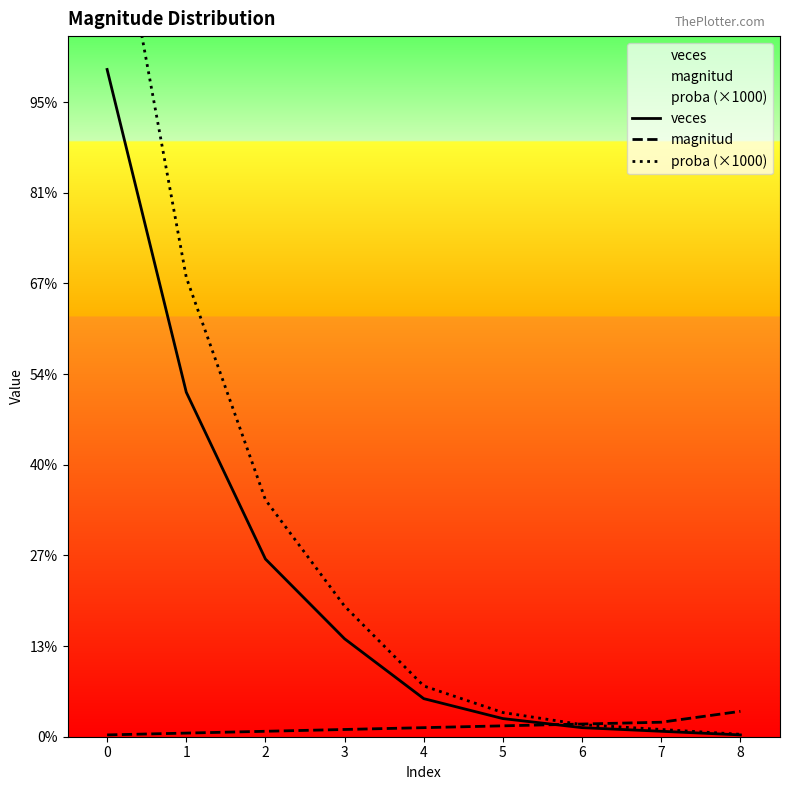

Reading left to right, list all the values displayed in this chart.

veces: 0=368.0	1=190.0	2=98.0	3=54.0	4=21.0	5=10.0	6=5.0	7=3.0	8=1.0
magnitud: 0=1.0	1=2.0	2=3.0	3=4.0	4=5.0	5=6.0	6=7.0	7=8.0	8=14.0
proba (×1000): 0=490.7	1=253.3	2=130.7	3=72.0	4=28.0	5=13.3	6=6.7	7=4.0	8=1.3